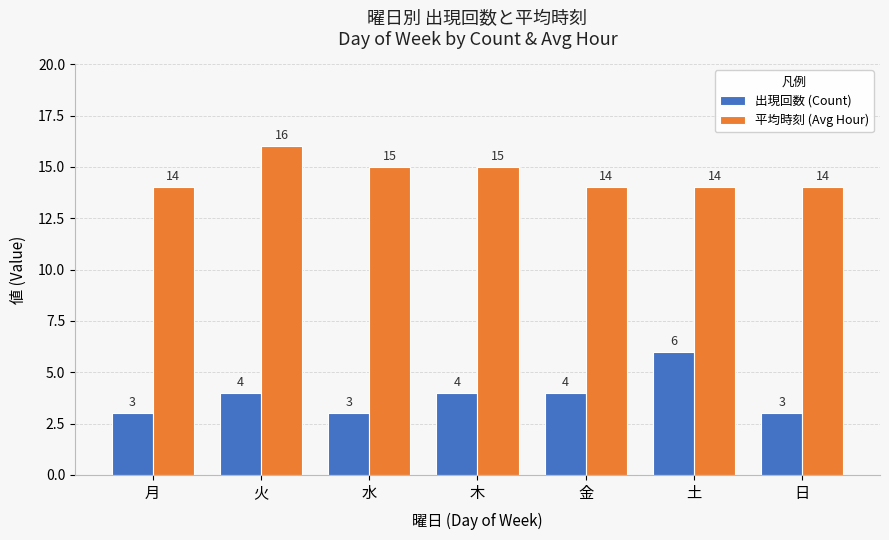

The value of 平均時刻 (Avg Hour) at 日 is 14. True or false?

True